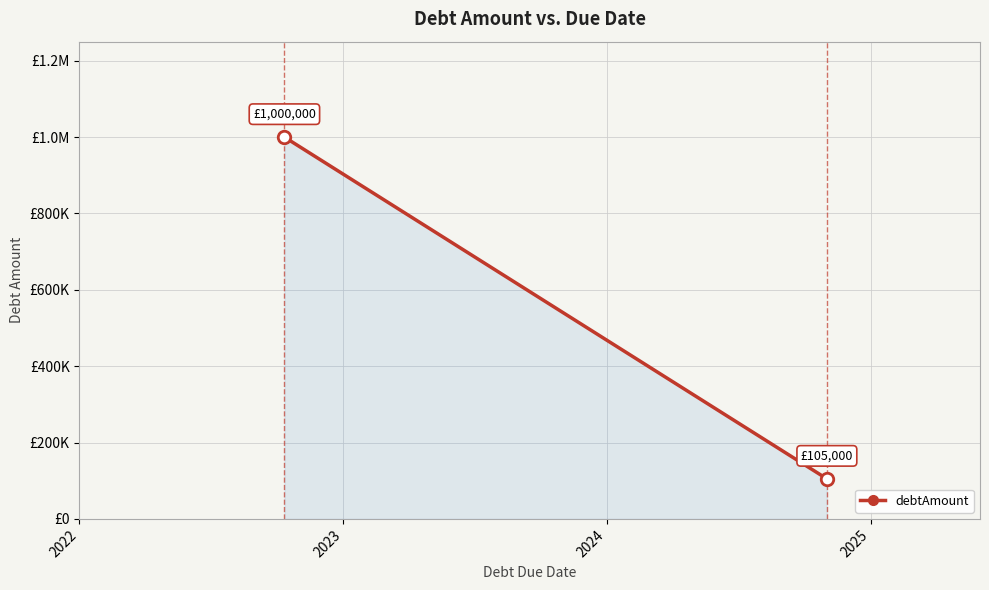

What is the greatest value displayed?

1000000